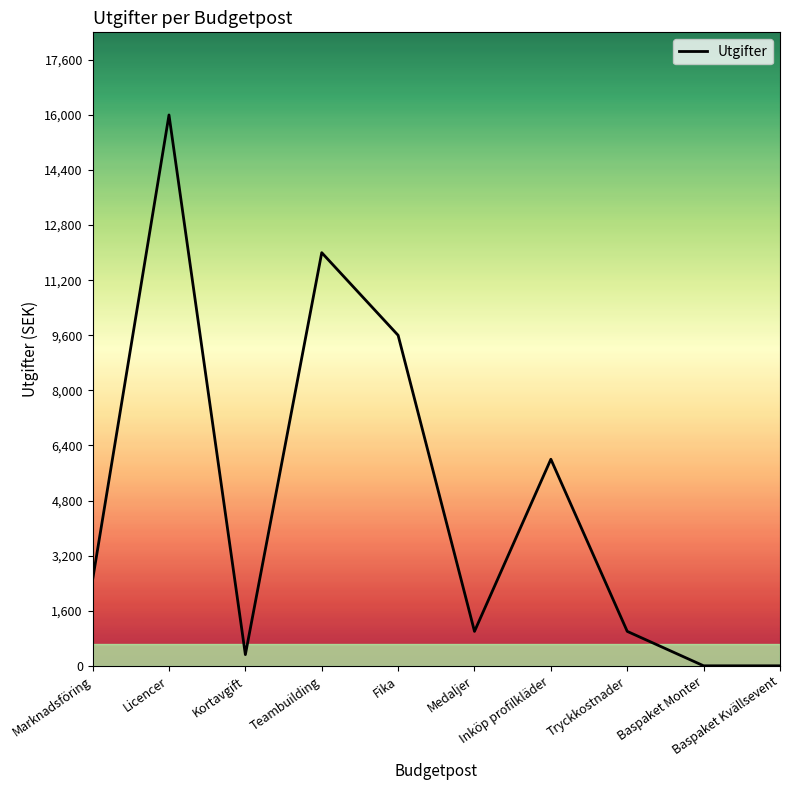

Between Fika and Medaljer, which is larger?

Fika